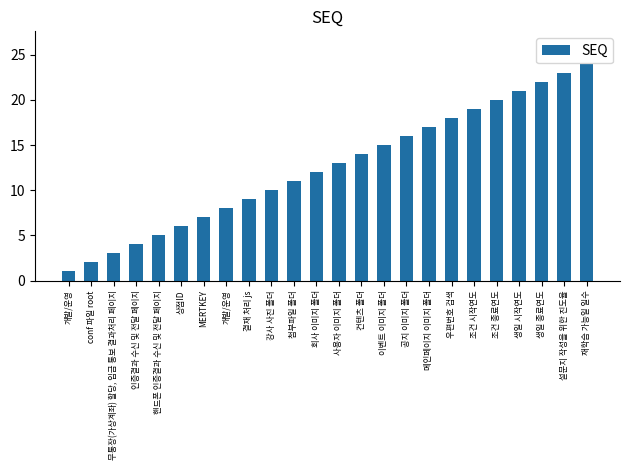

How many distinct data groups are displayed?

1